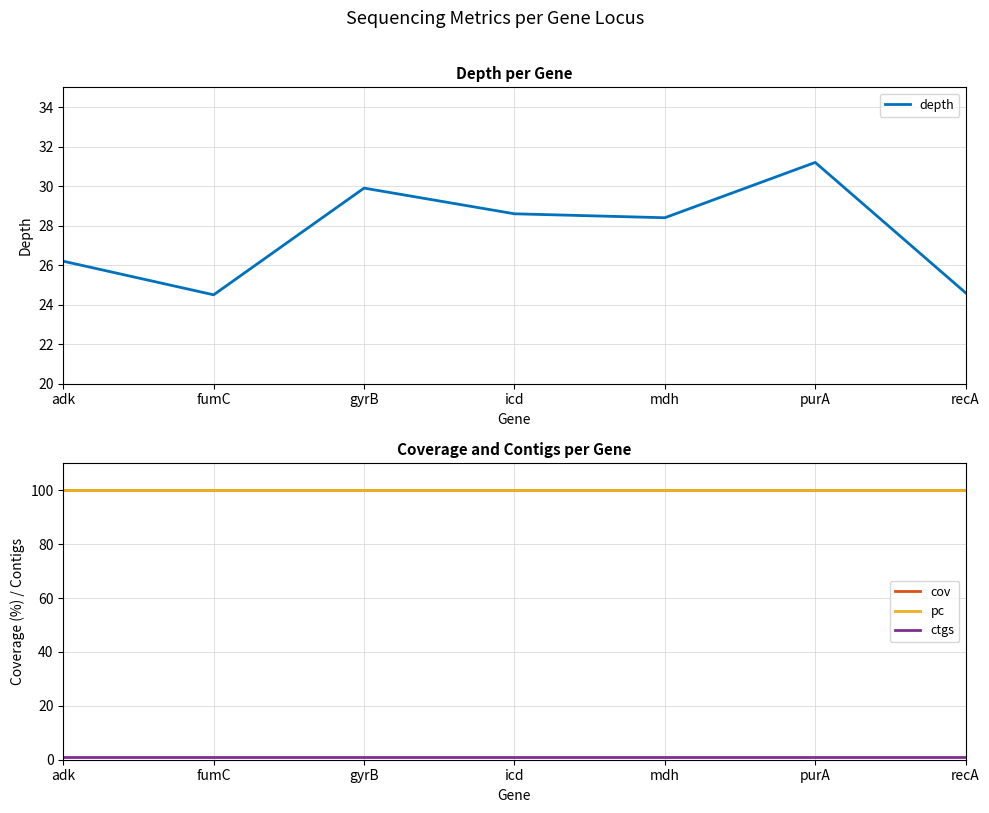

What is the sum of all cov values?

700.0